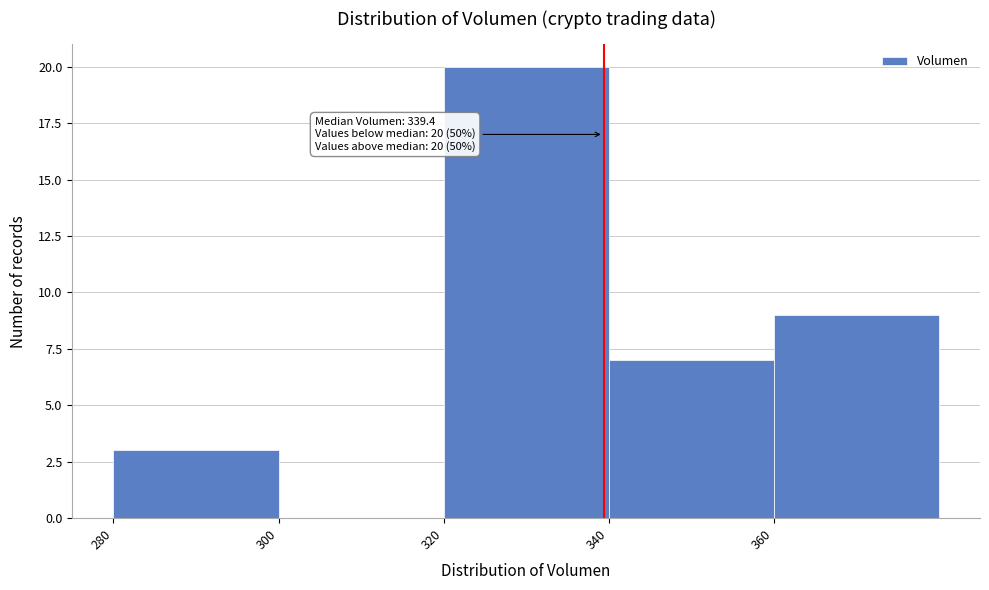

Over which range of the x-axis is the bar tallest?

320 to 340